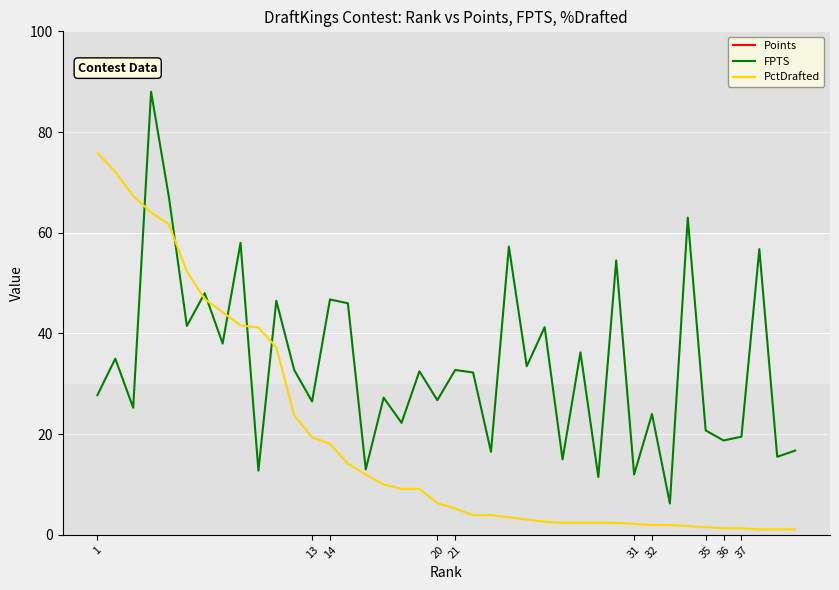

What is the difference between the FPTS values at 32 and 31?

12.0